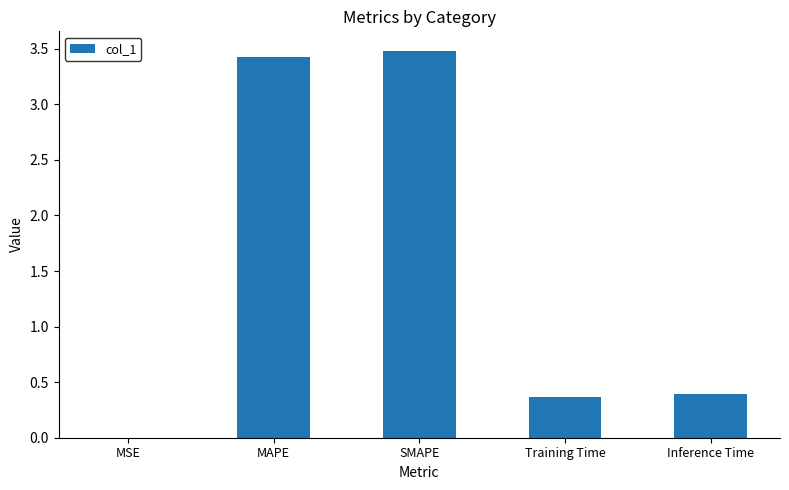

Between MSE and Training Time, which is larger?

Training Time